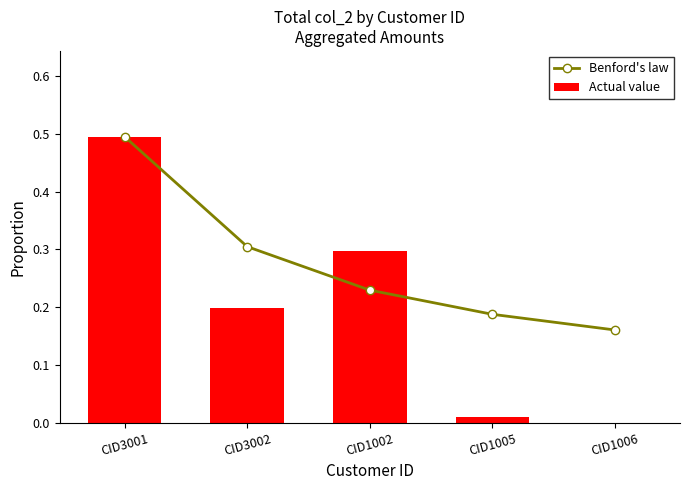

True or false: Benford's law has more than 2 interior local peaks.

False